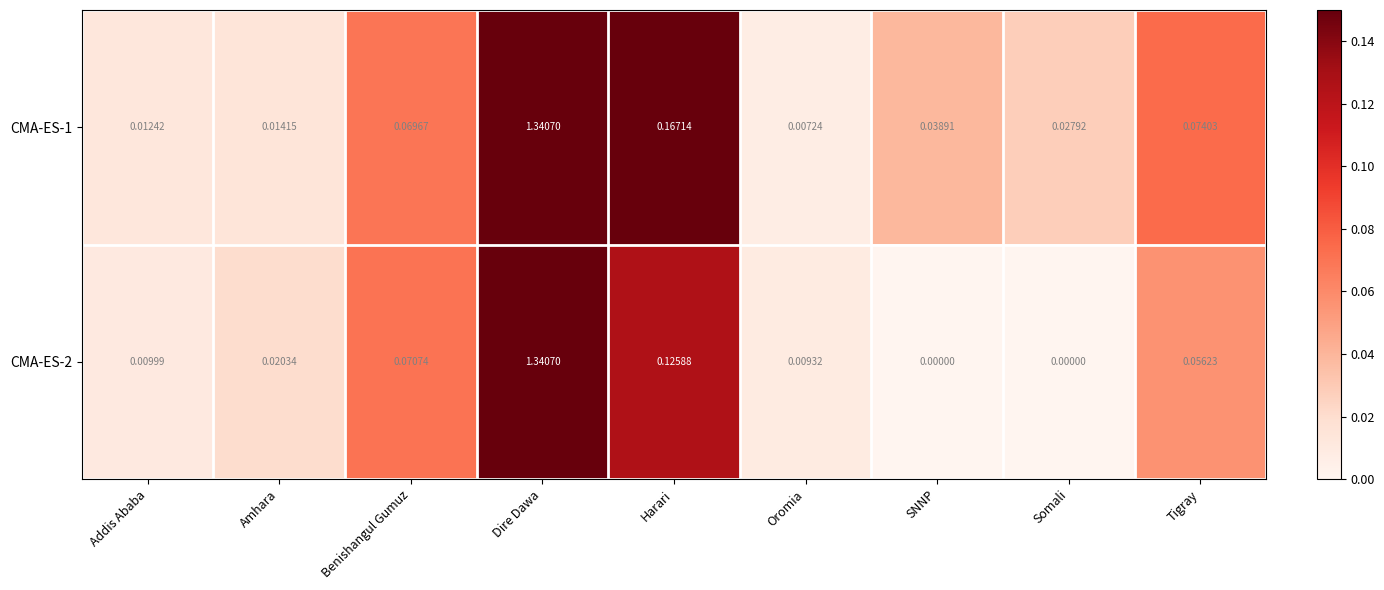

Rank the series by their average value, from highest to lowest.

CMA-ES-1, CMA-ES-2